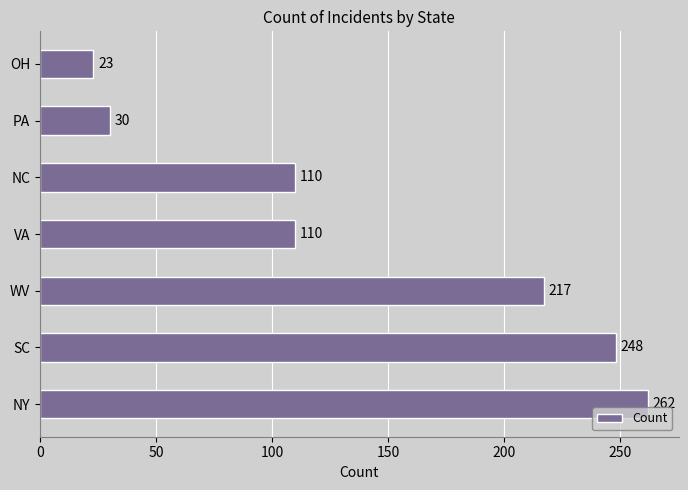

Are the bars grouped side by side (vs. stacked)?

No